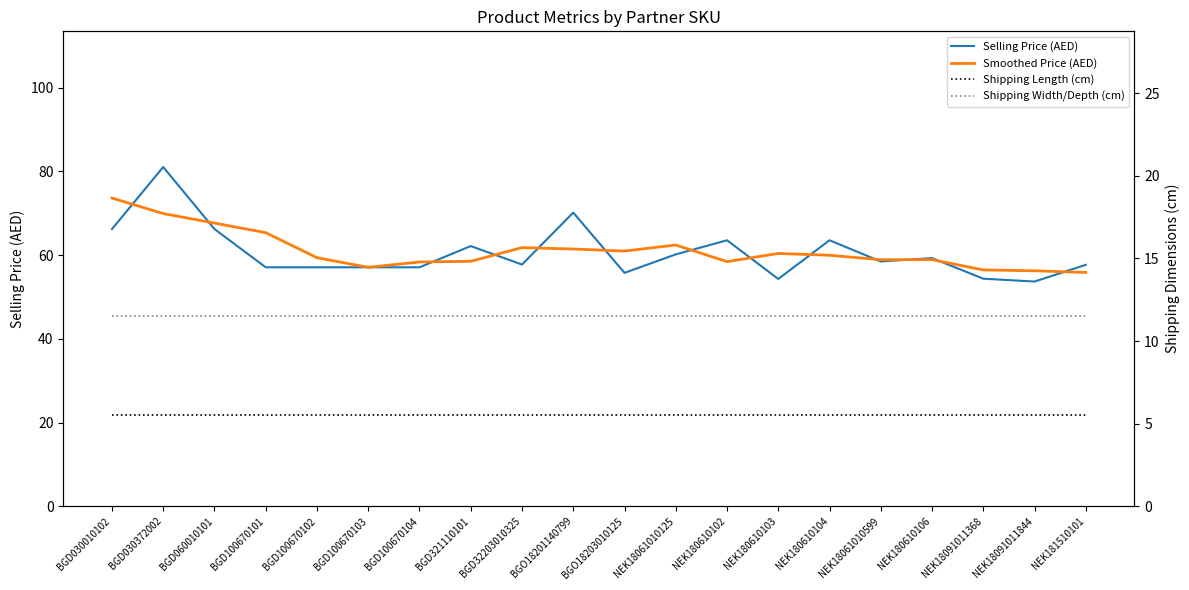

Rank the categories by Shipping Length (cm) value from highest to lowest.

BGD030010102, BGD030372002, BGD060010101, BGD100670101, BGD100670102, BGD100670103, BGD100670104, BGD321110101, BGD32203010325, BGO18201140799, BGO18203010125, NEK18061010125, NEK180610102, NEK180610103, NEK180610104, NEK18061010599, NEK180610106, NEK18091011368, NEK18091011844, NEK181510101